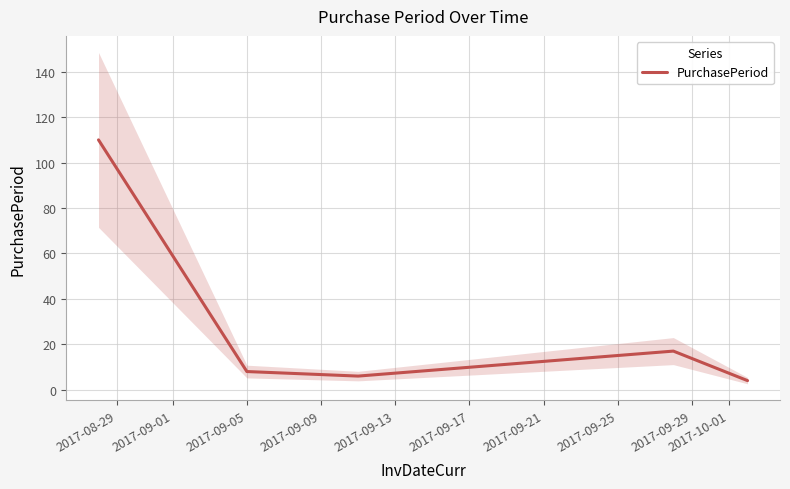

Count the number of categories in the chart.

5